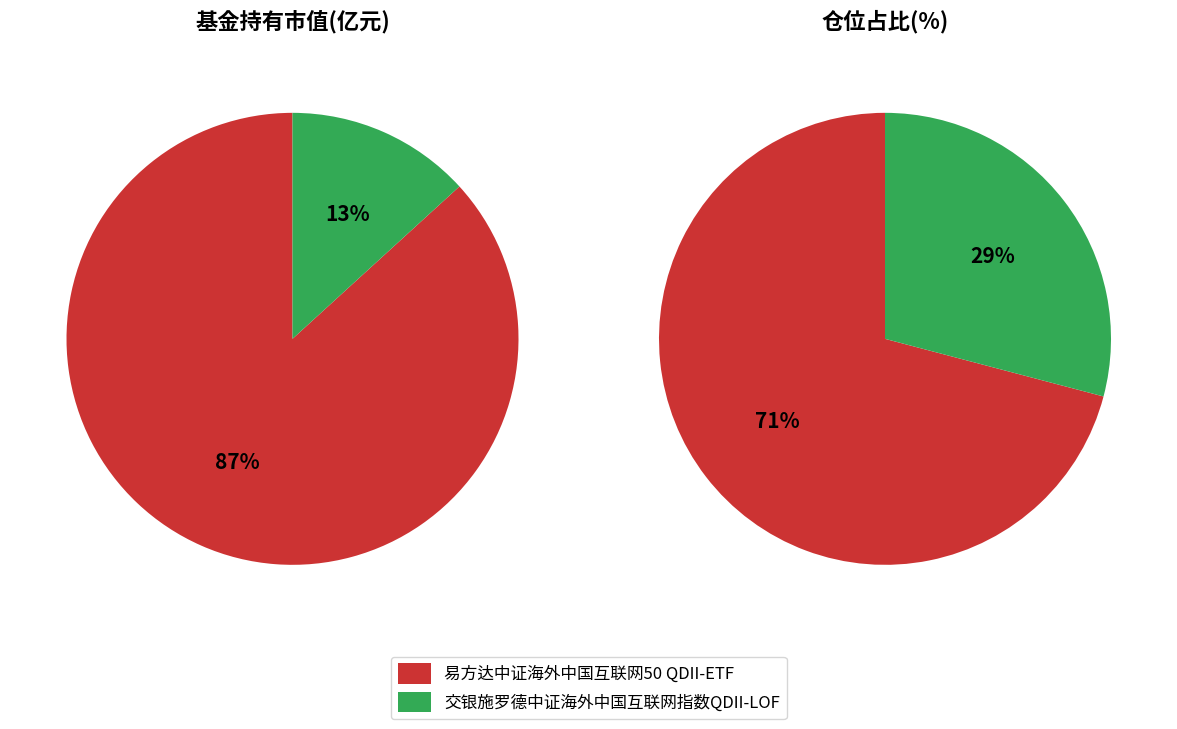

Does 交银施罗德中证海外中国互联网指数QDII-LOF represent more than half of the total?

No